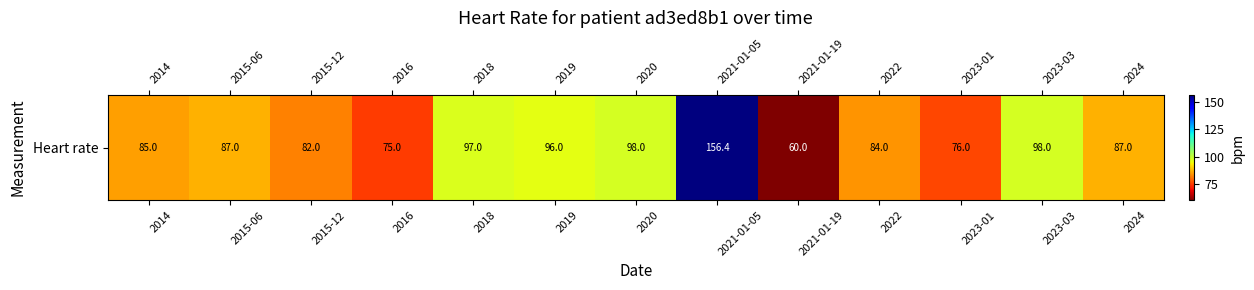

What is the difference between the maximum and minimum values?

96.4